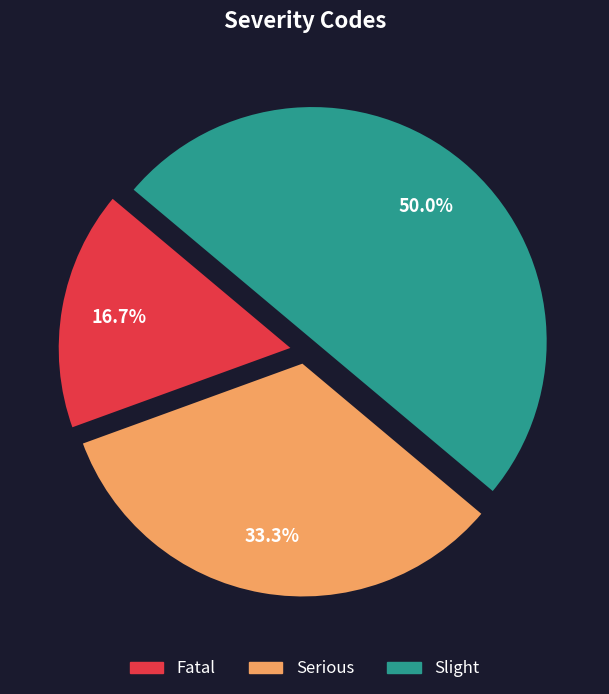

What portion of the pie excludes Fatal?

83.3%